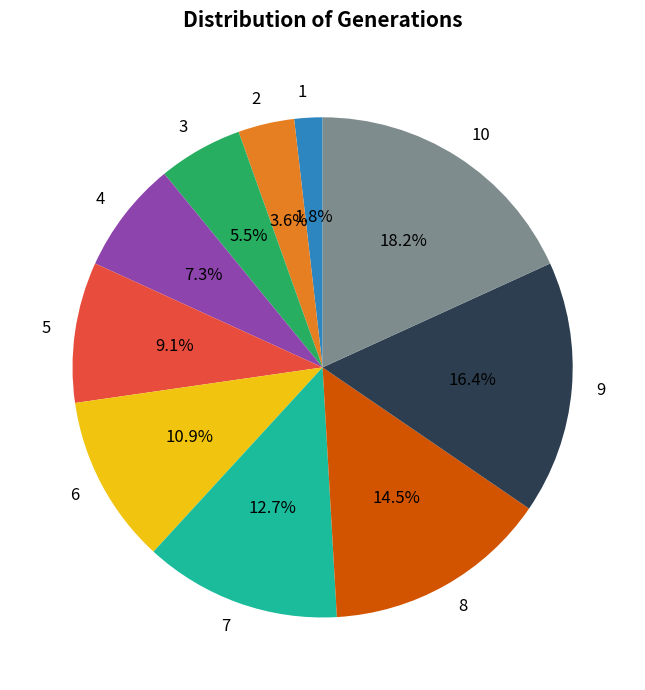

Which slice is the largest?

10